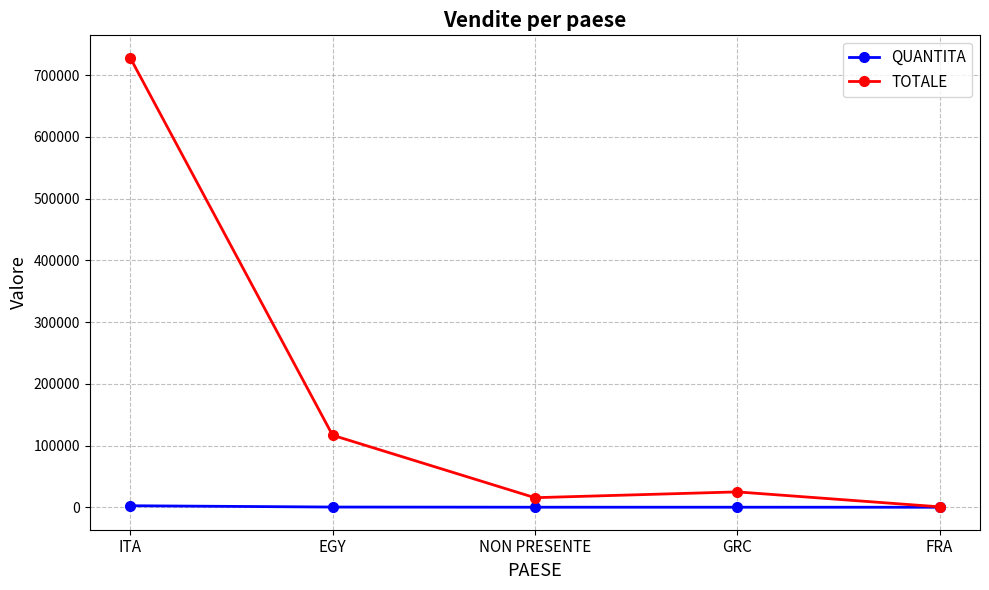

What is the total value across all series at ITA?

730706